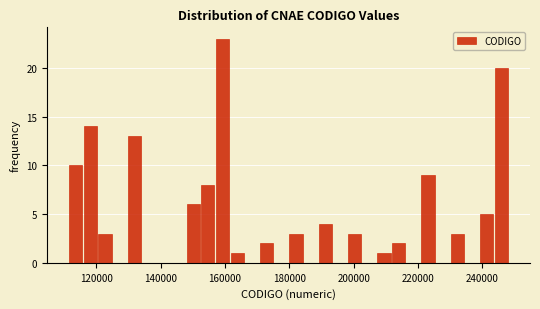

Around what value on the x-axis is the tallest bar? Give the approximate position of its centre, as read against the axis.

160000